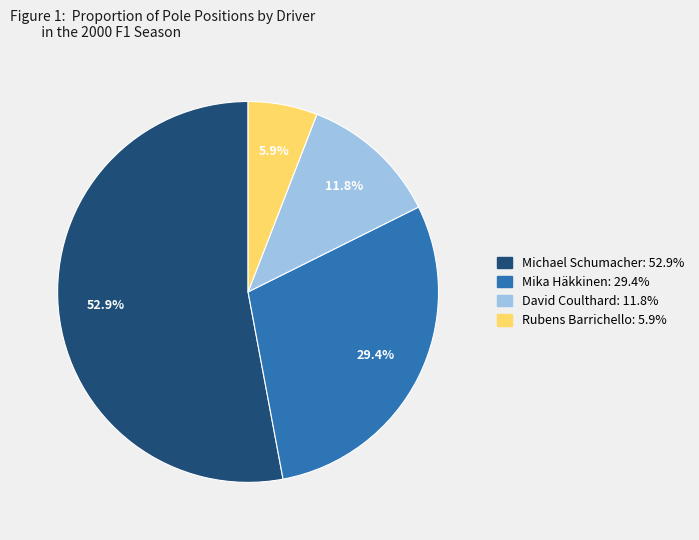

How many segments does this pie chart have?

4